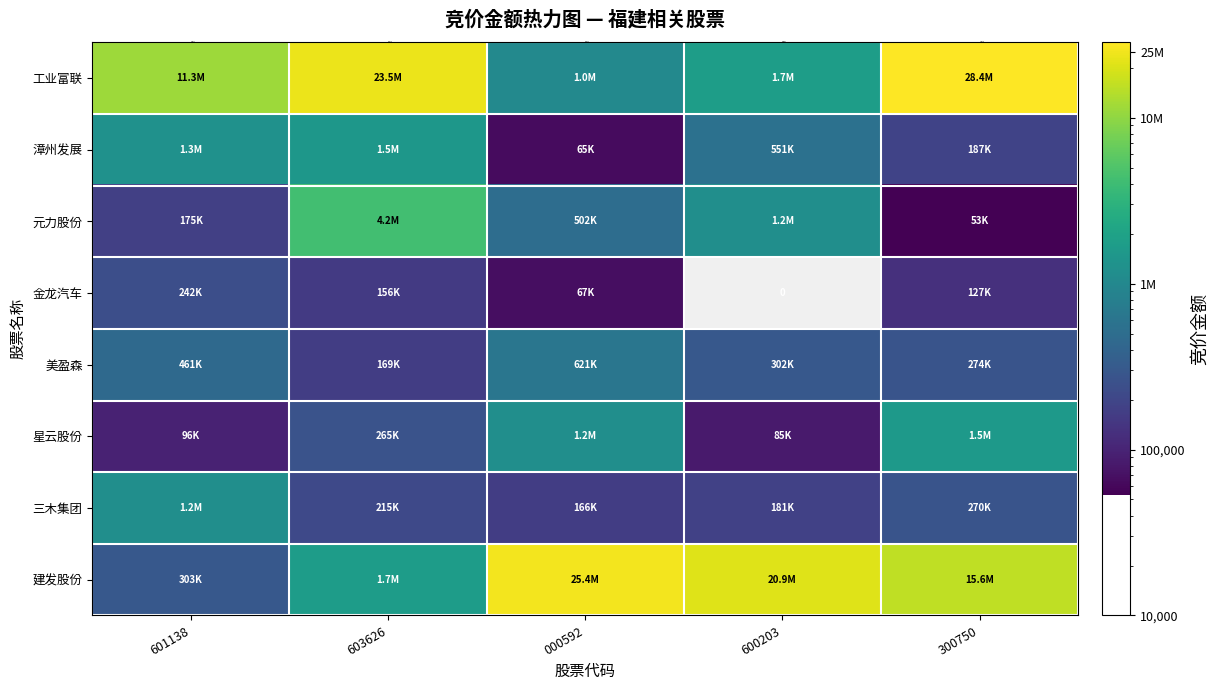

What is the approximate value of 工业富联 at 600203, to the nearest 10?

600200